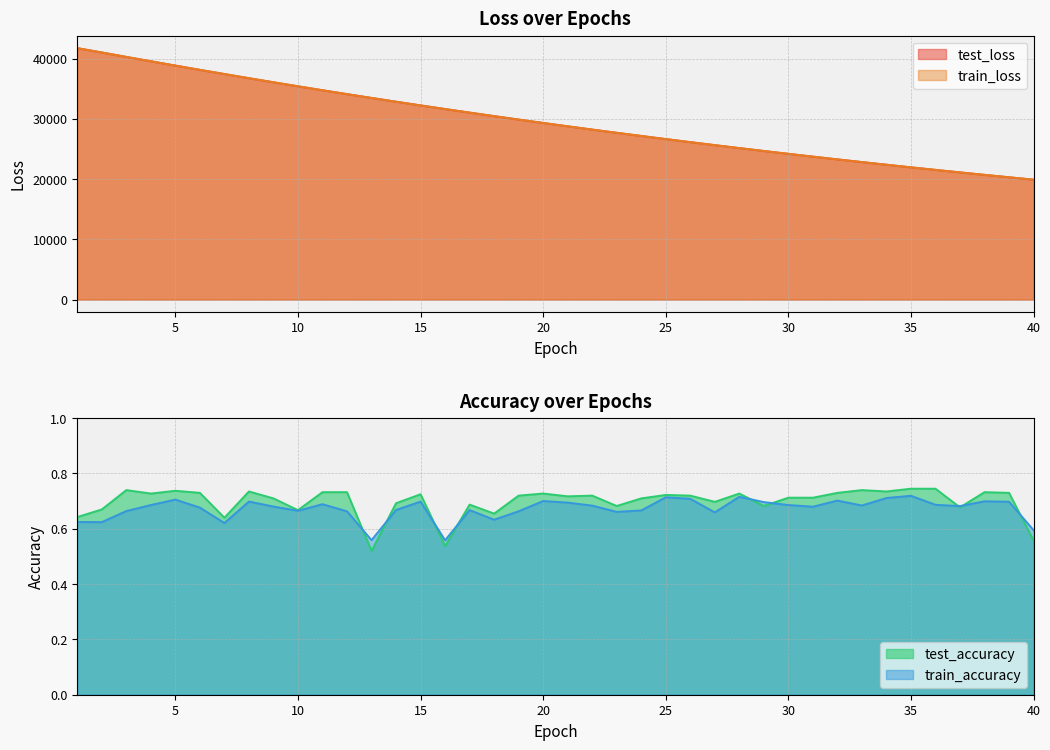

The test_accuracy series shows 0.7 at 12. True or false?

True